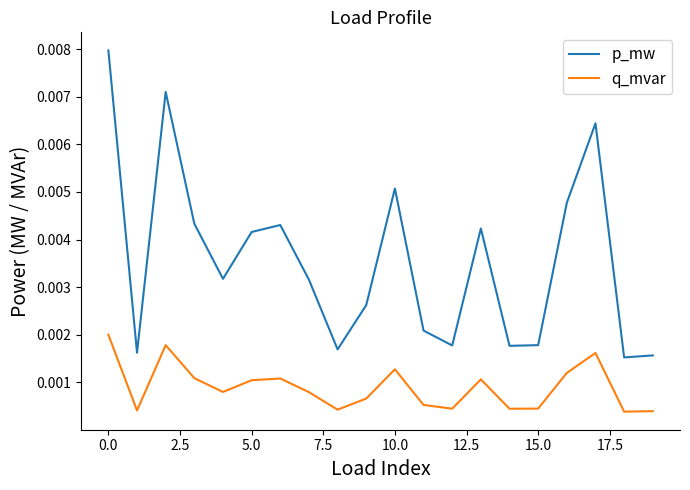

List the series in order of their overall mean, highest first.

p_mw, q_mvar